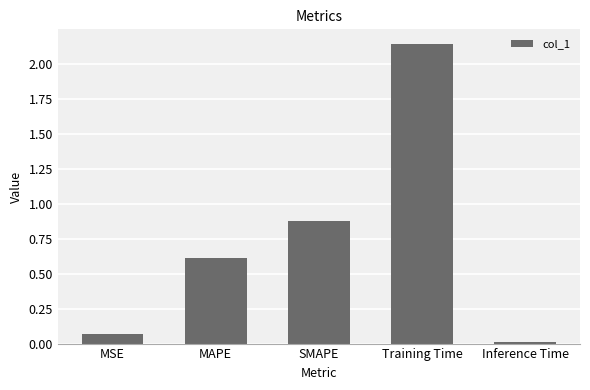

What is the label of the 4th bar from the right?

MAPE